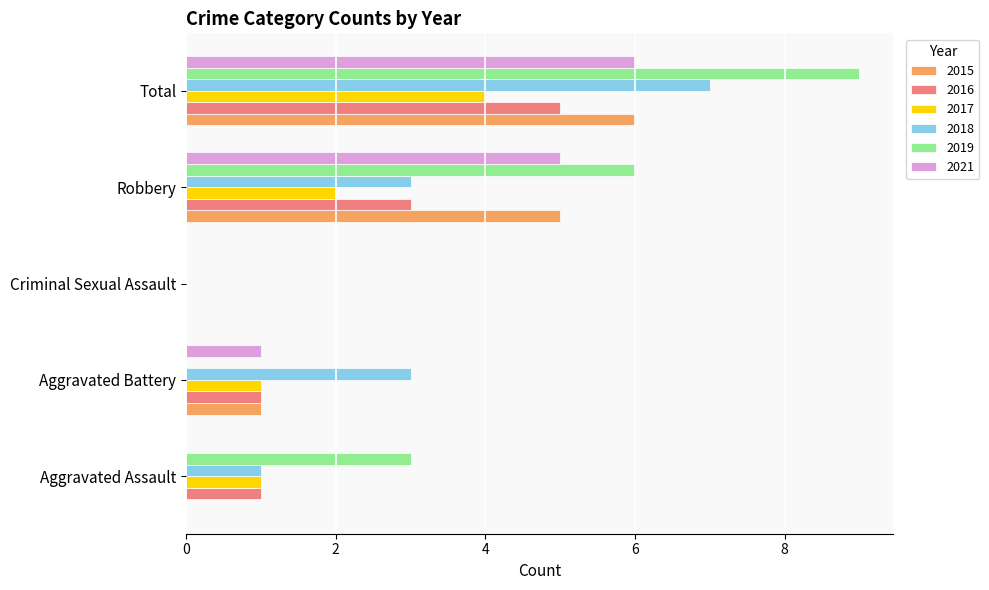

What is the spread (max minus min) of values at Aggravated Assault?

3